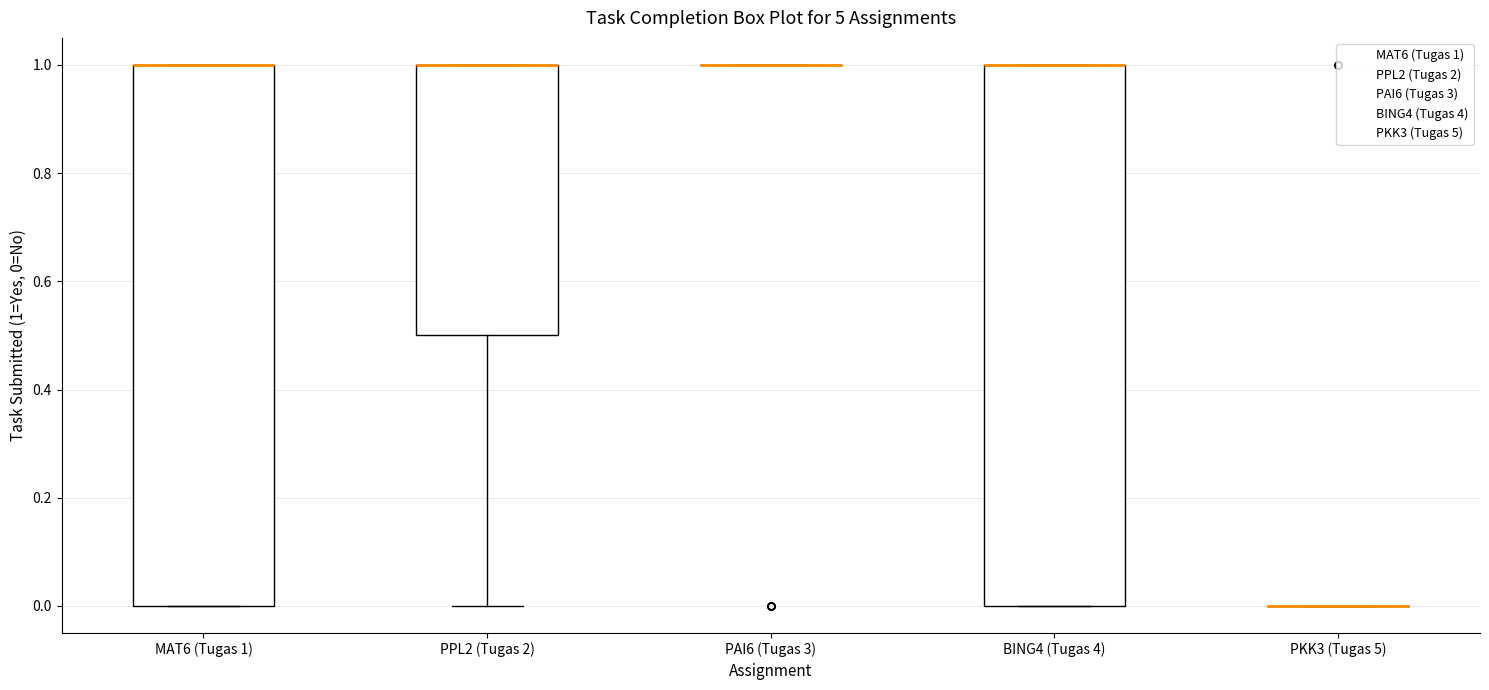

Reading left to right, read every box against the y-axis: the position of its median line, the range the box covers, and the ends of its whiskers. The values are not printed on the chart, so give them approximately, as read against the axis.

MAT6 (Tugas 1): median 1.0 (drawn on the box's upper edge), box 0.0 to 1.0, whiskers 0.0 to 1.0
PPL2 (Tugas 2): median 1.0 (drawn on the box's upper edge), box 0.5 to 1.0, whiskers 0.0 to 1.0
PAI6 (Tugas 3): box collapsed to a line at 1.0, whiskers 1.0 to 1.0
BING4 (Tugas 4): median 1.0 (drawn on the box's upper edge), box 0.0 to 1.0, whiskers 0.0 to 1.0
PKK3 (Tugas 5): box collapsed to a line at 0.0, whiskers 0.0 to 0.0